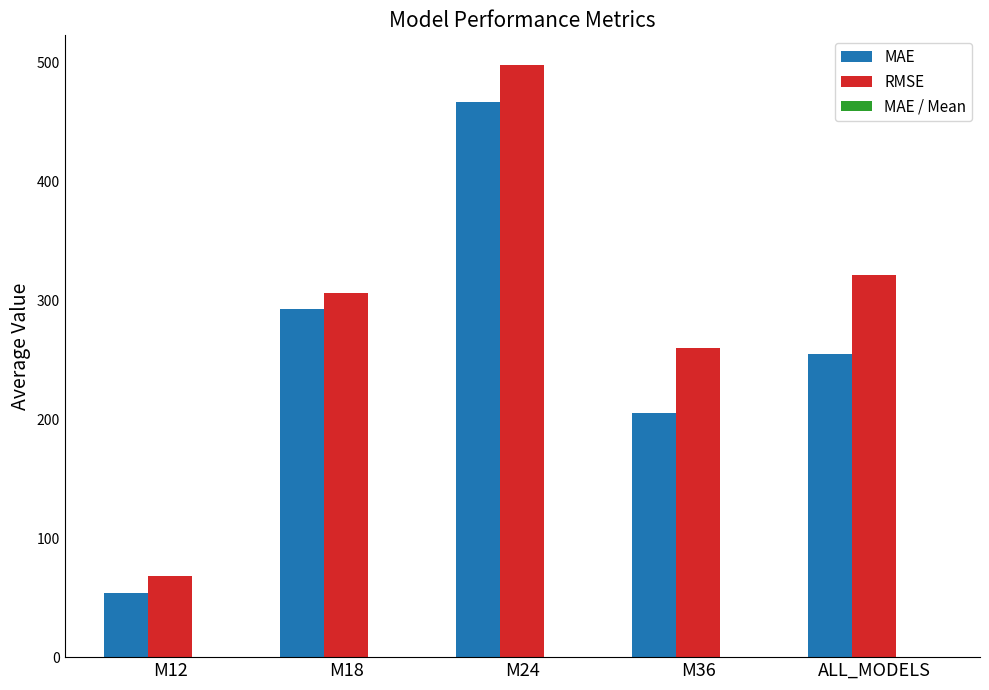

Which series has the widest spread of values?

RMSE